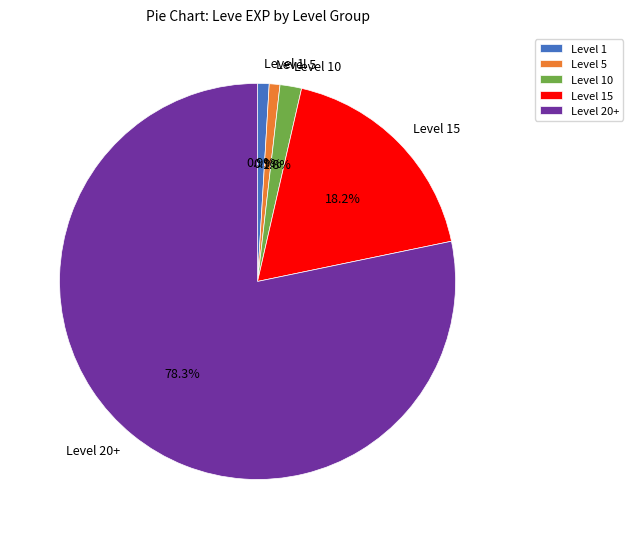

How much of the chart is everything except Level 5?

99.1%